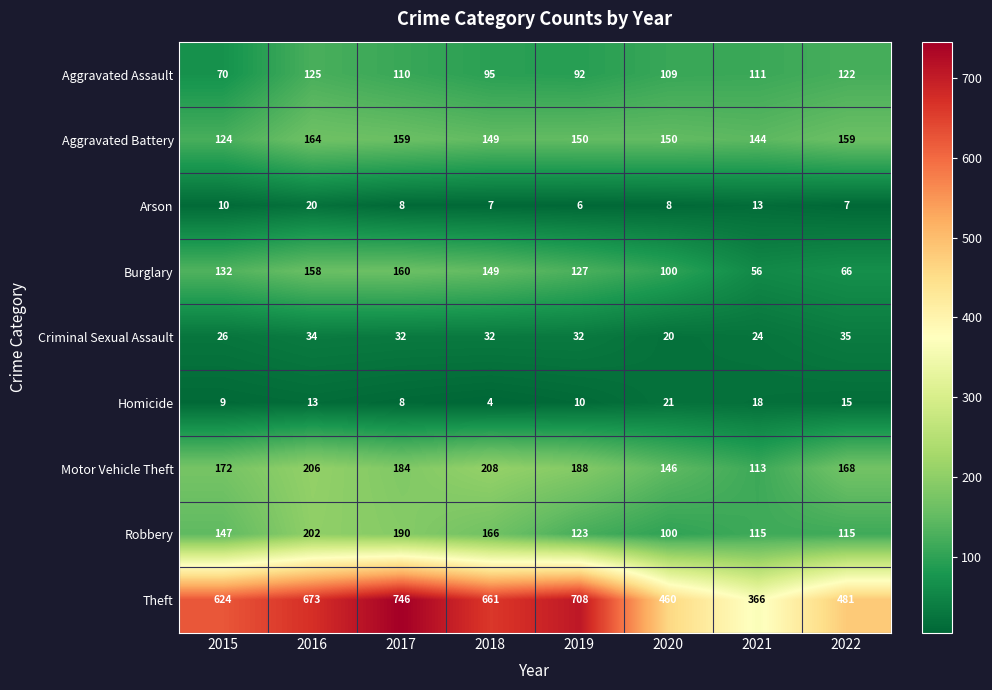

Count the number of categories in the chart.

8